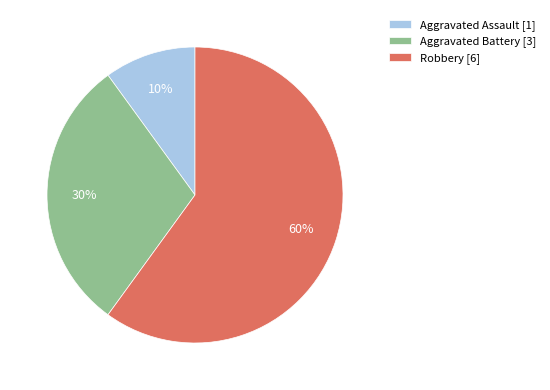

How many segments does this pie chart have?

3